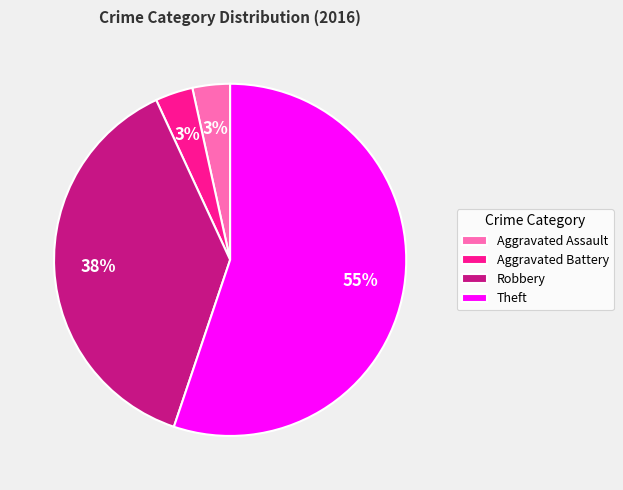

To the nearest percent, what is the combined percentage of Robbery and Aggravated Battery?

41%